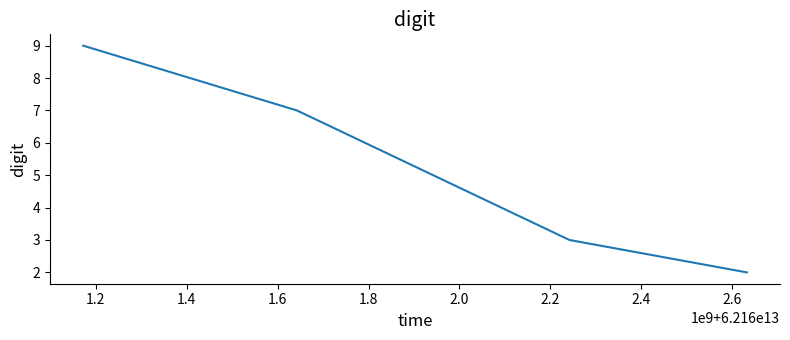

True or false: the data has more than 2 interior local peaks.

False